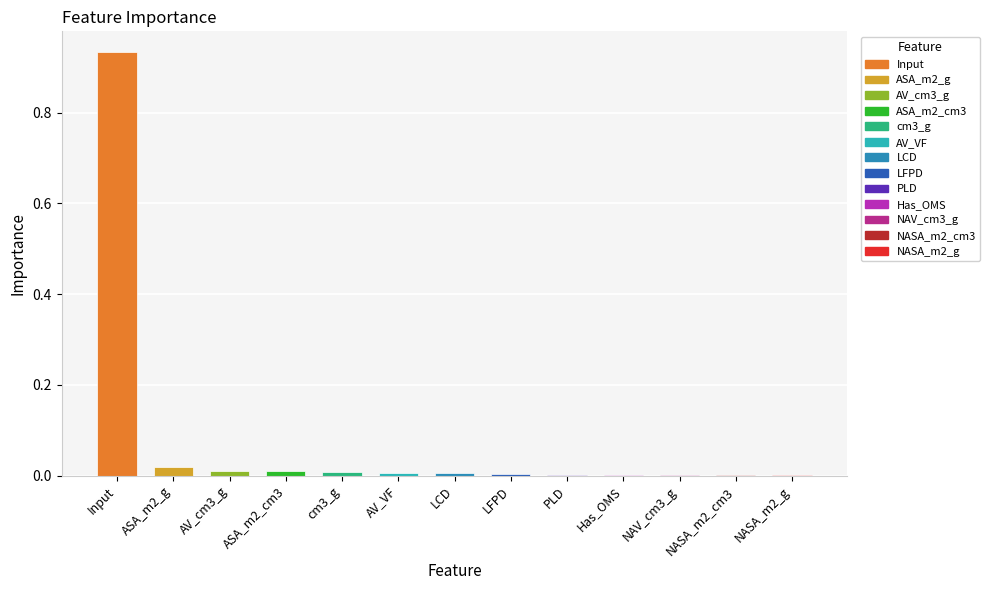

Is it true that the value at cm3_g is 0.0?

True